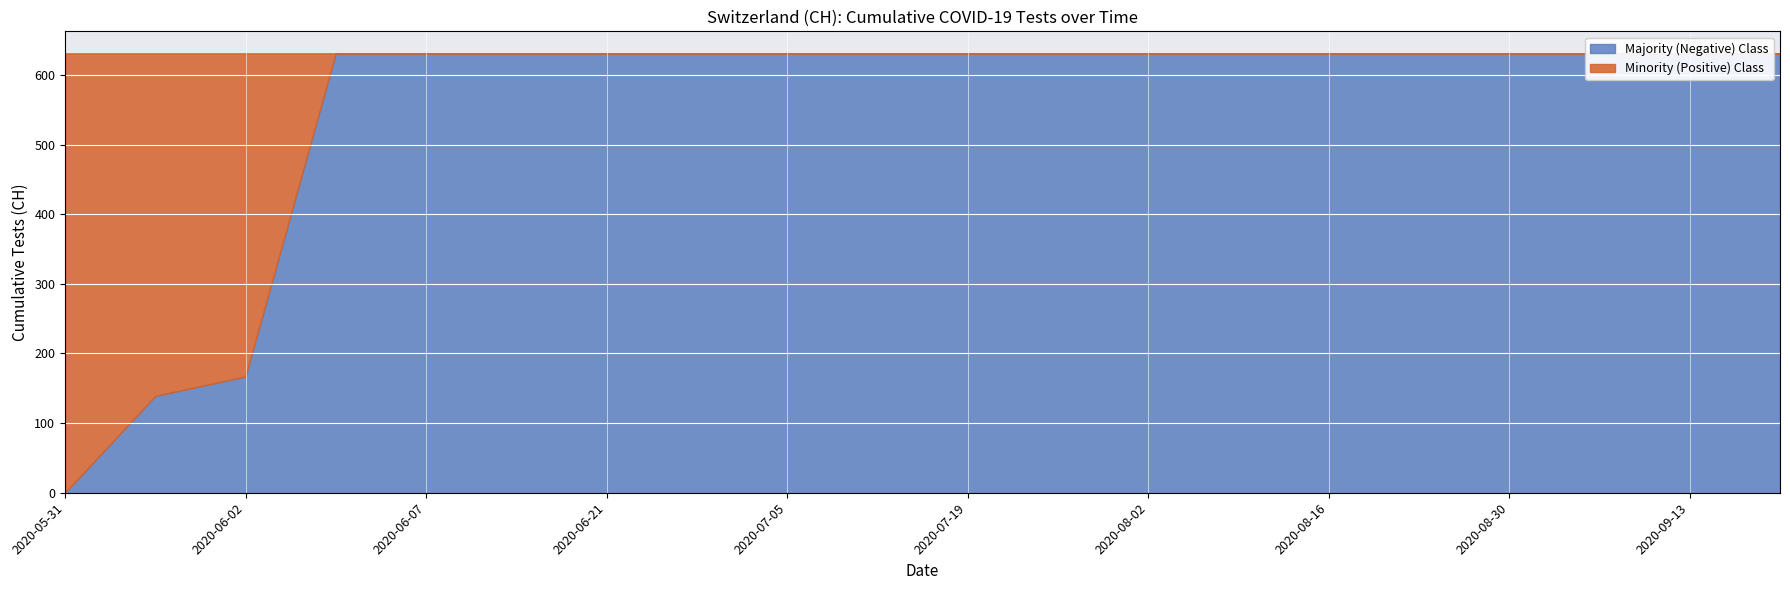

The chart shows a value of 631 at 2020-08-30. True or false?

True